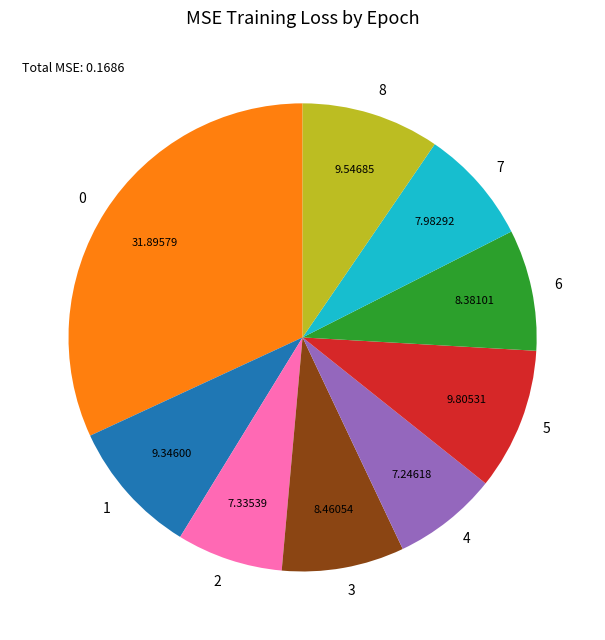

How many segments does this pie chart have?

9